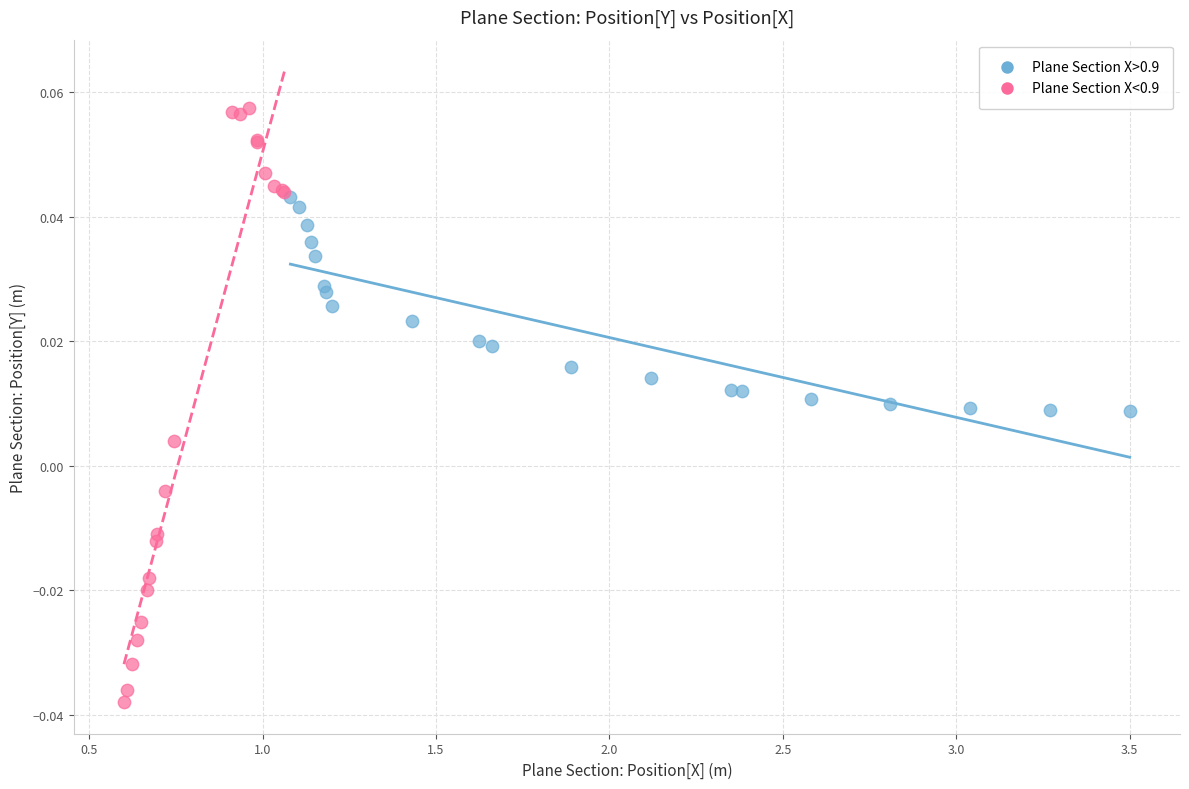

Which series reaches the maximum Y coordinate?

Plane Section X<0.9